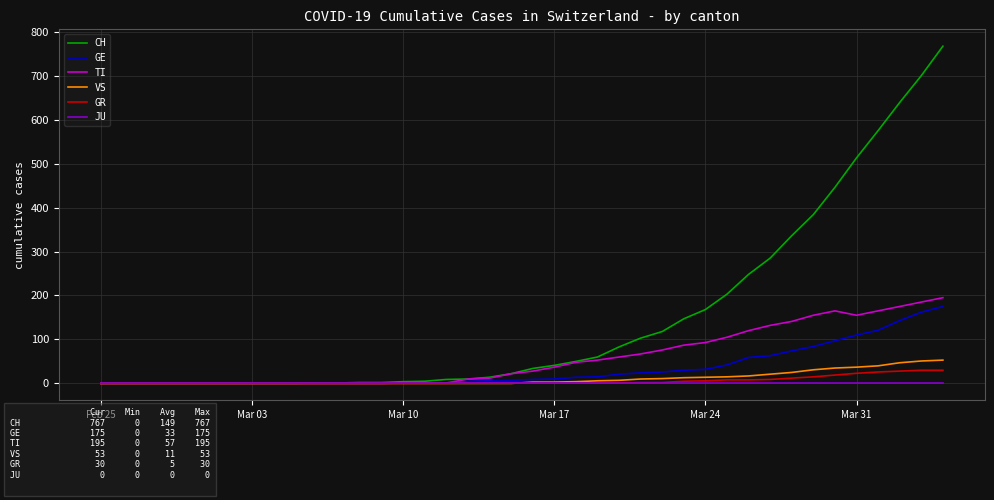

Which series has the largest range (max minus min)?

CH